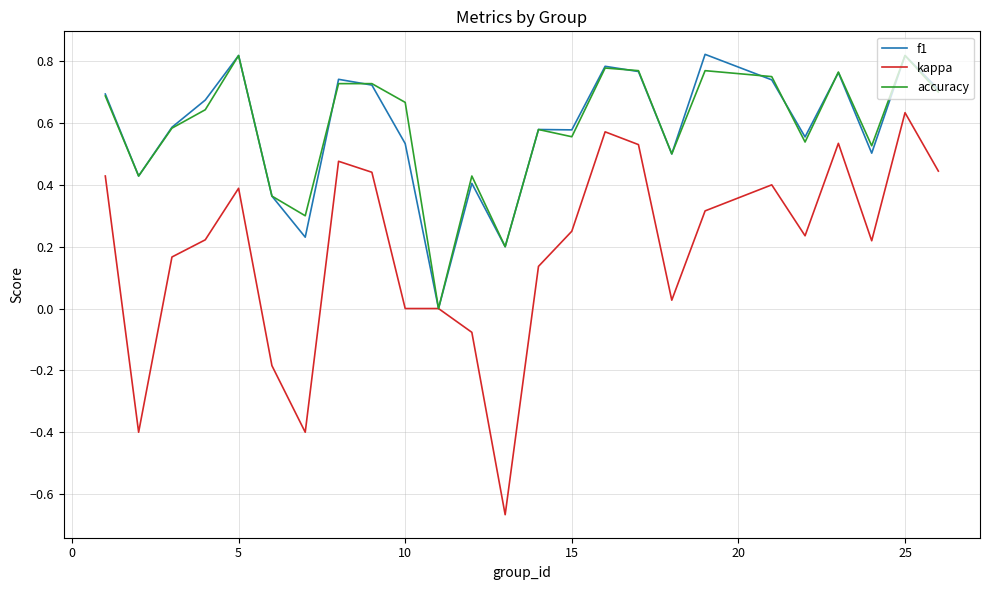

What is the difference between the maximum and minimum values in the f1 series?

0.8